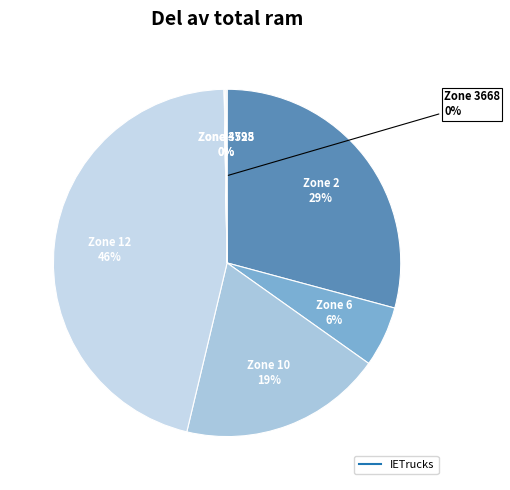

Does any single category account for the majority?

No